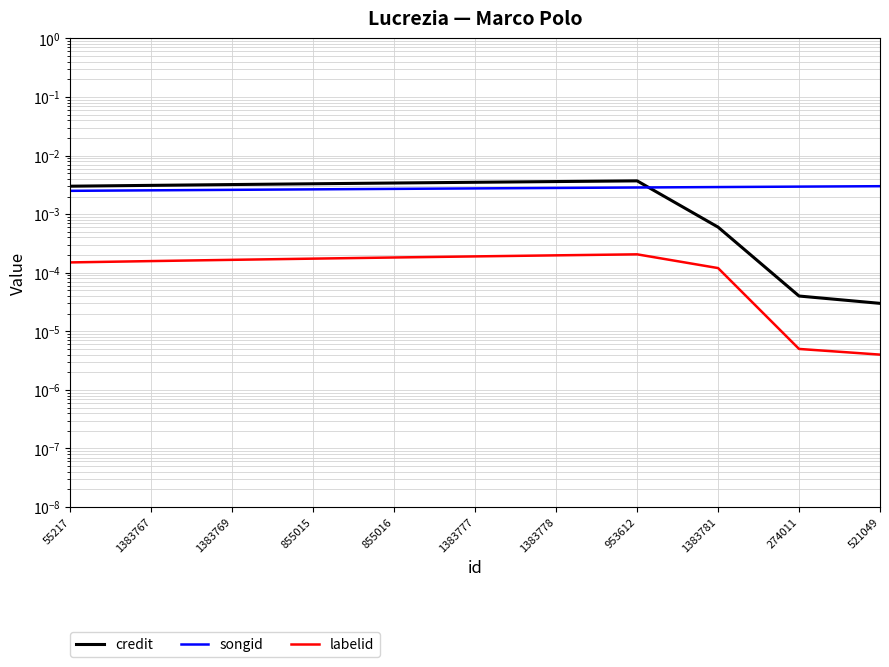

The songid series shows 0.0 at 1383769. True or false?

True